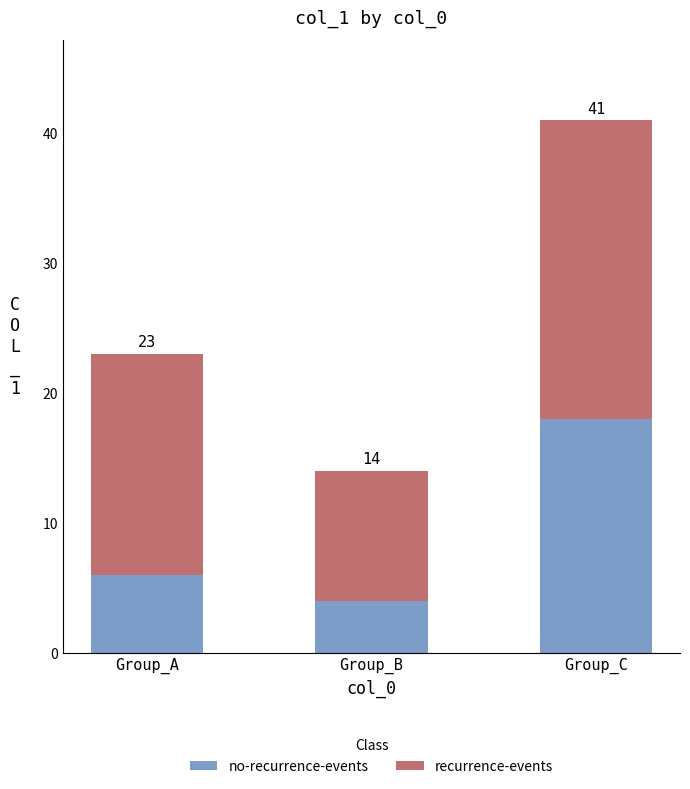

What is the difference between the maximum and minimum values in the no-recurrence-events series?

14